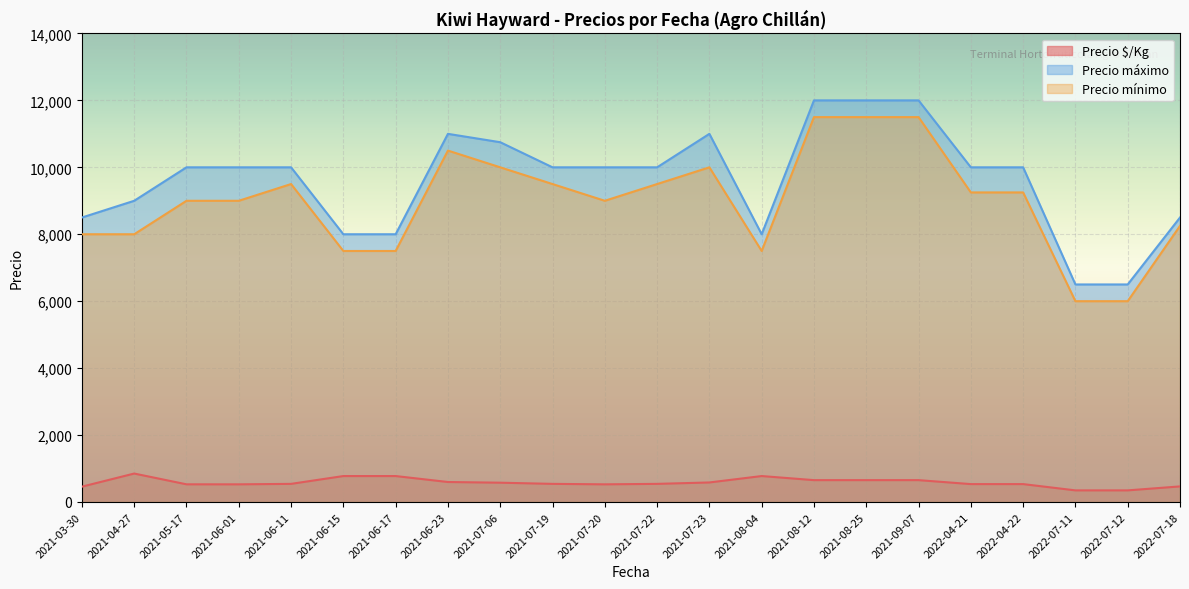

True or false: Precio máximo and Precio mínimo intersect in this chart.

False